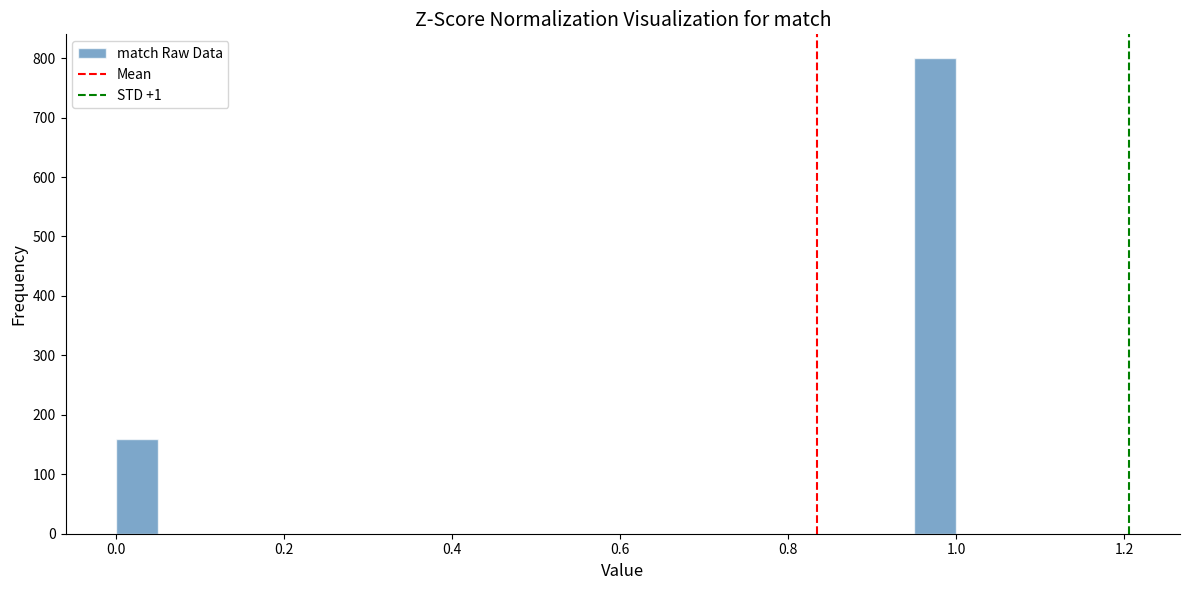

Around what value on the x-axis is the tallest bar? Give the approximate position of its centre, as read against the axis.

0.98